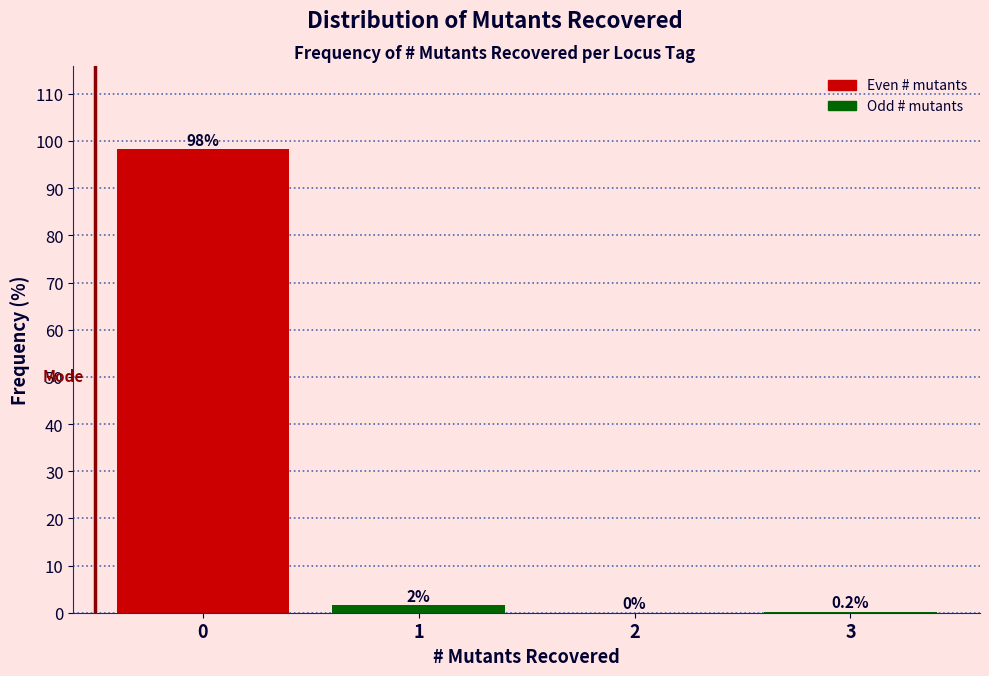

What is the change in value from 0 to 3?

-98.0